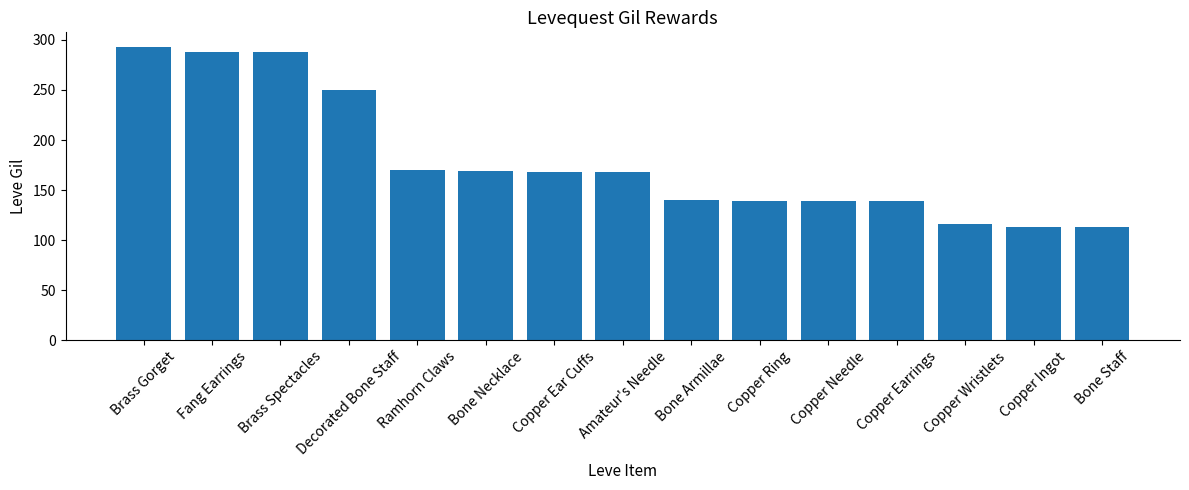

Are the bars grouped side by side (vs. stacked)?

No